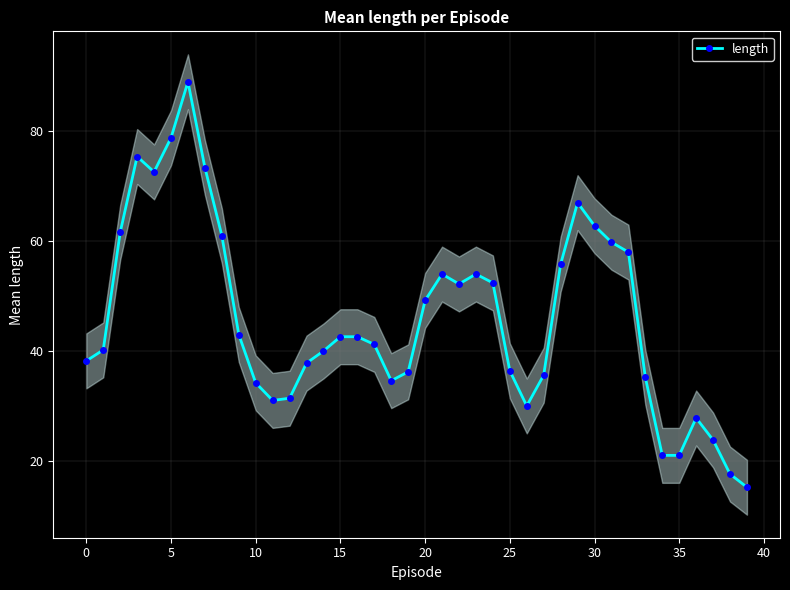

Reading left to right, extract all data points from this chart.

38.2	40.2	61.6	75.4	72.6	78.8	89.0	73.4	61.0	43.0	34.2	31.0	31.4	37.8	40.0	42.6	42.6	41.2	34.6	36.2	49.2	54.0	52.2	54.0	52.4	36.4	30.0	35.6	55.8	67.0	62.8	59.8	58.0	35.2	21.0	21.0	27.8	23.8	17.6	15.2